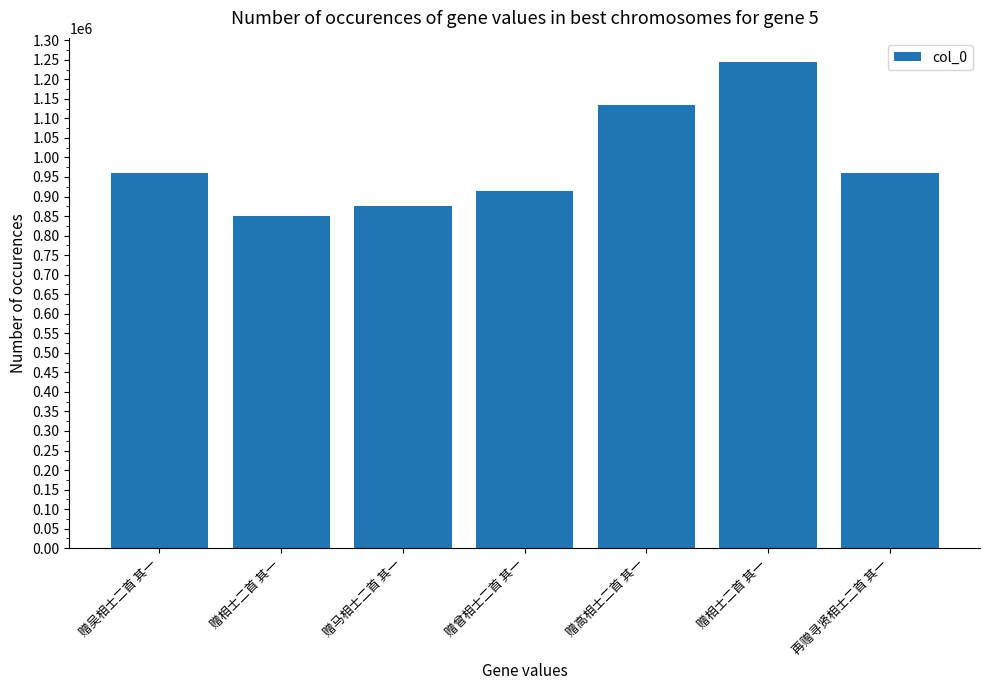

What is the label of the 5th bar from the right?

赠马相士二首 其一